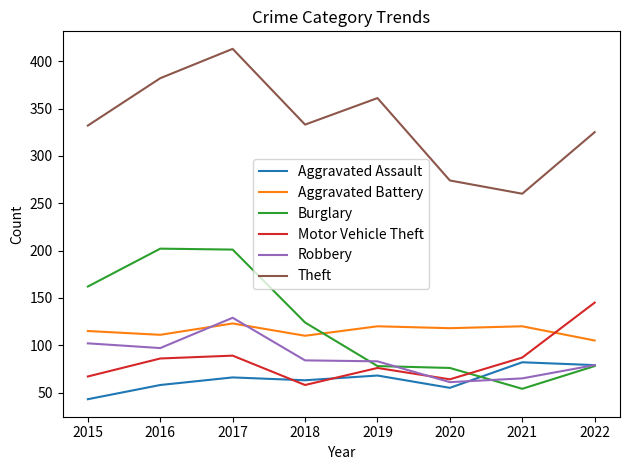

True or false: Aggravated Battery and Burglary intersect in this chart.

True